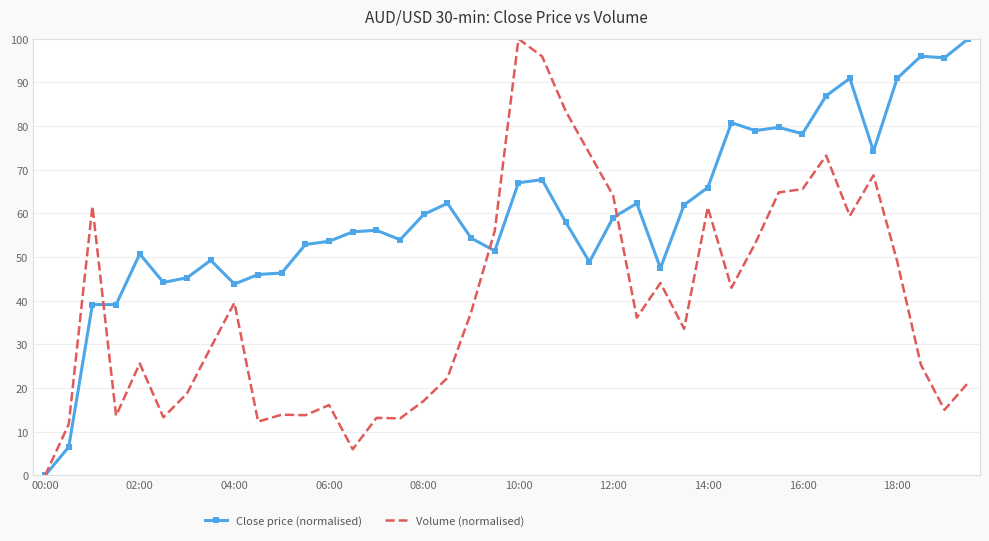

How many positive values does the Close price (normalised) series have?

39